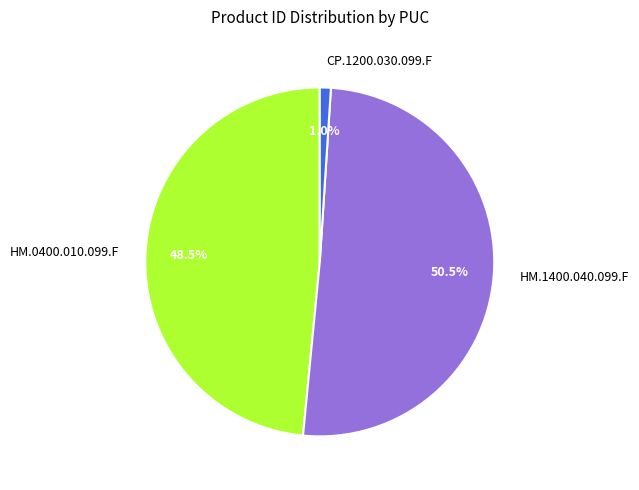

To the nearest percent, what portion does CP.1200.030.099.F represent?

1%